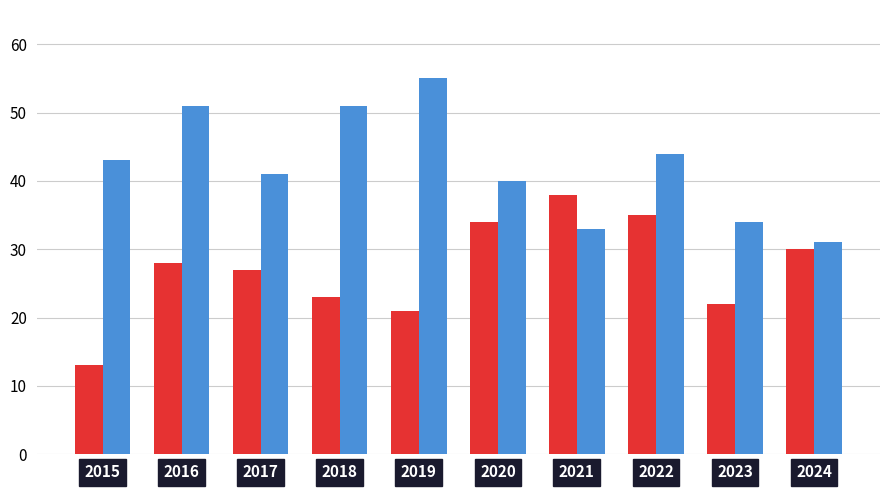

What is the maximum value shown in the chart?

55